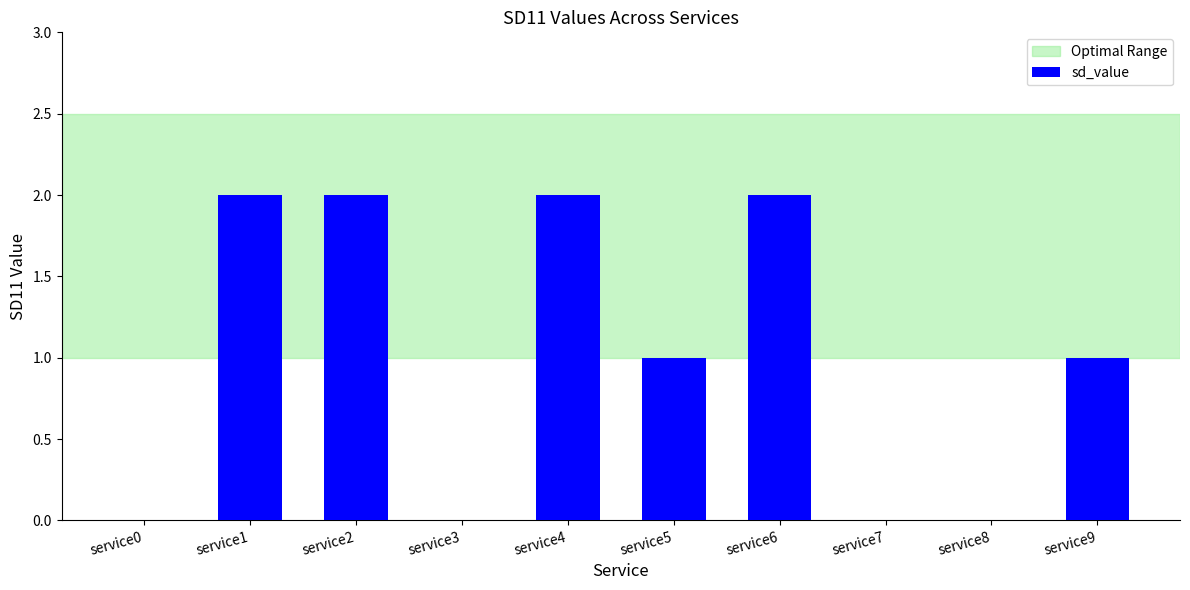

Reading left to right, extract all data points from this chart.

service0=0	service1=2	service2=2	service3=0	service4=2	service5=1	service6=2	service7=0	service8=0	service9=1